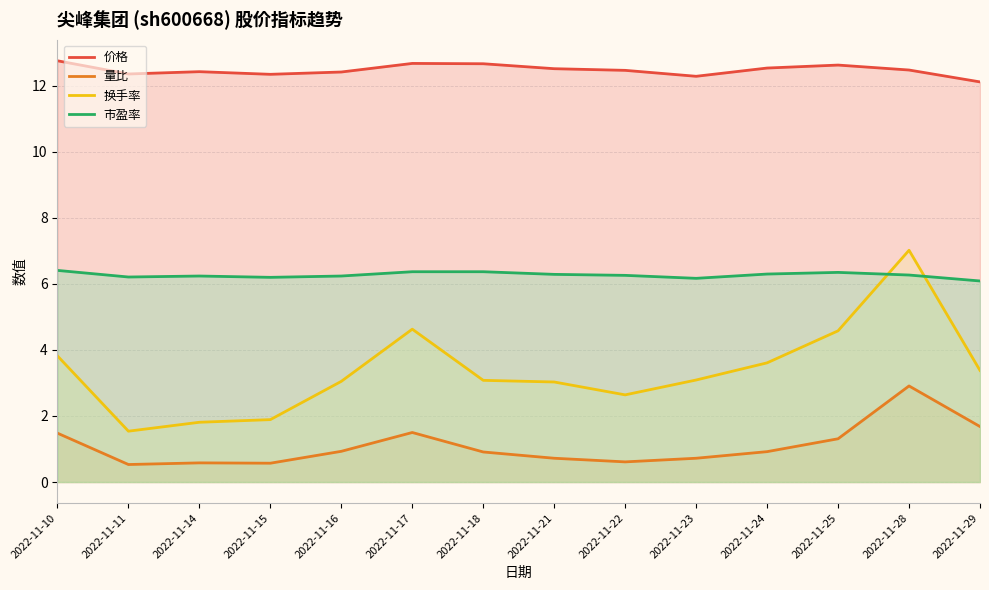

List the series in order of their overall mean, highest first.

价格, 市盈率, 换手率, 量比